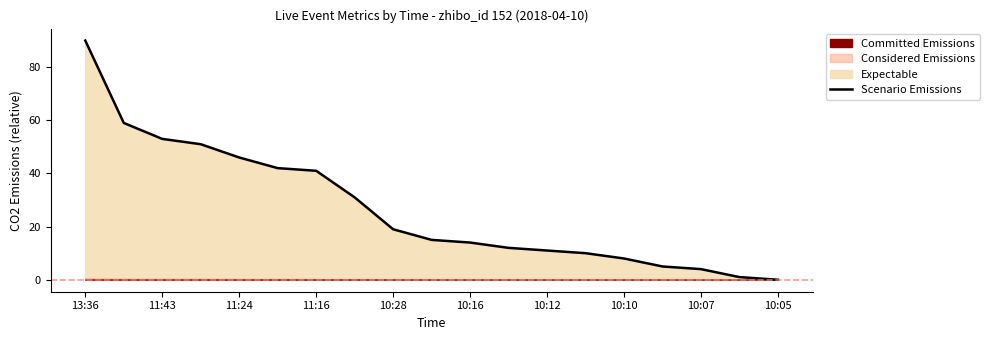

Is it true that the value at 17 is 1?

True